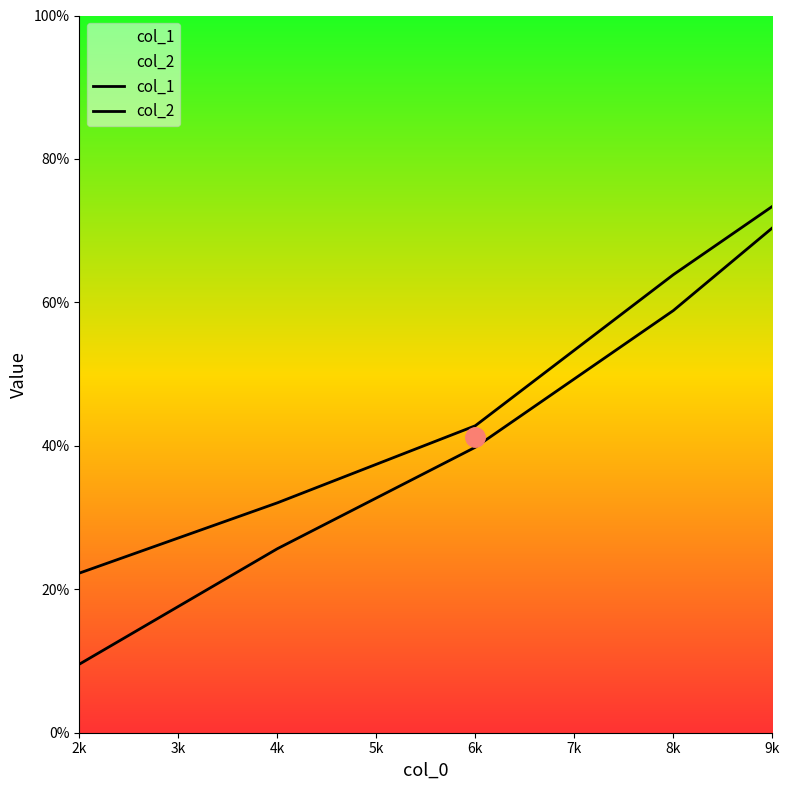

Reading right to left, extract all data points from this chart.

col_1: 70.4	58.9	39.8	25.6	9.6
col_2: 73.4	63.9	42.8	32.0	22.2